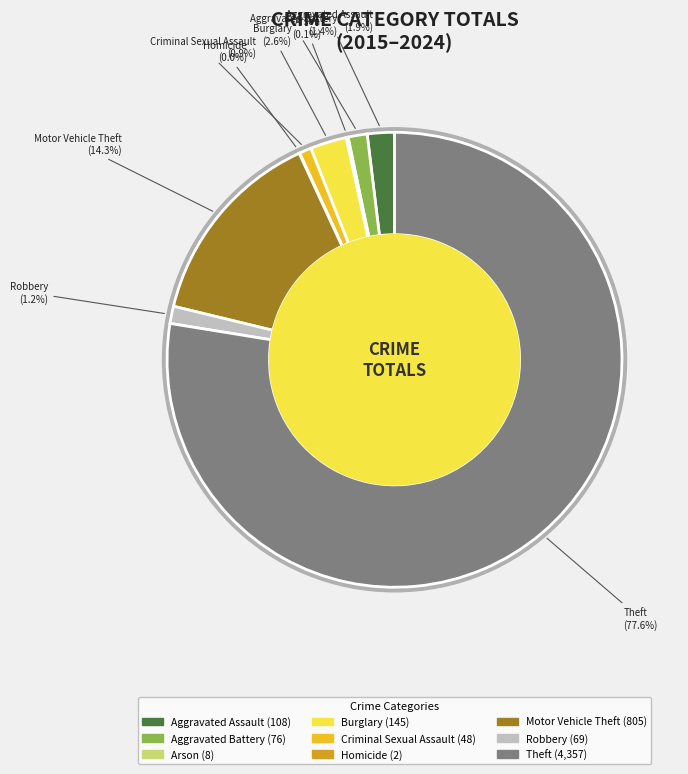

To the nearest percent, what is the combined percentage of Homicide and Aggravated Battery?

1%